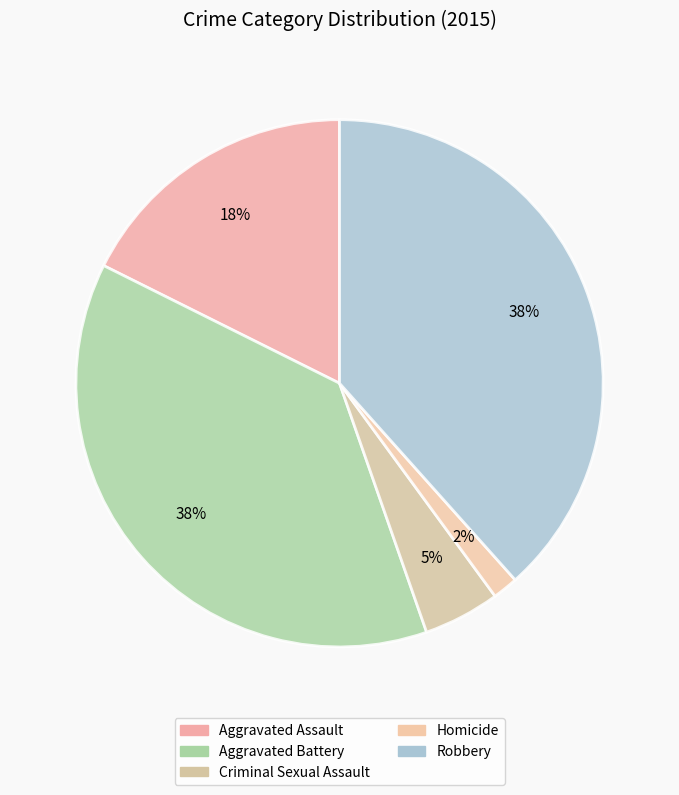

What percentage is the Aggravated Battery slice, to the nearest percent?

38%